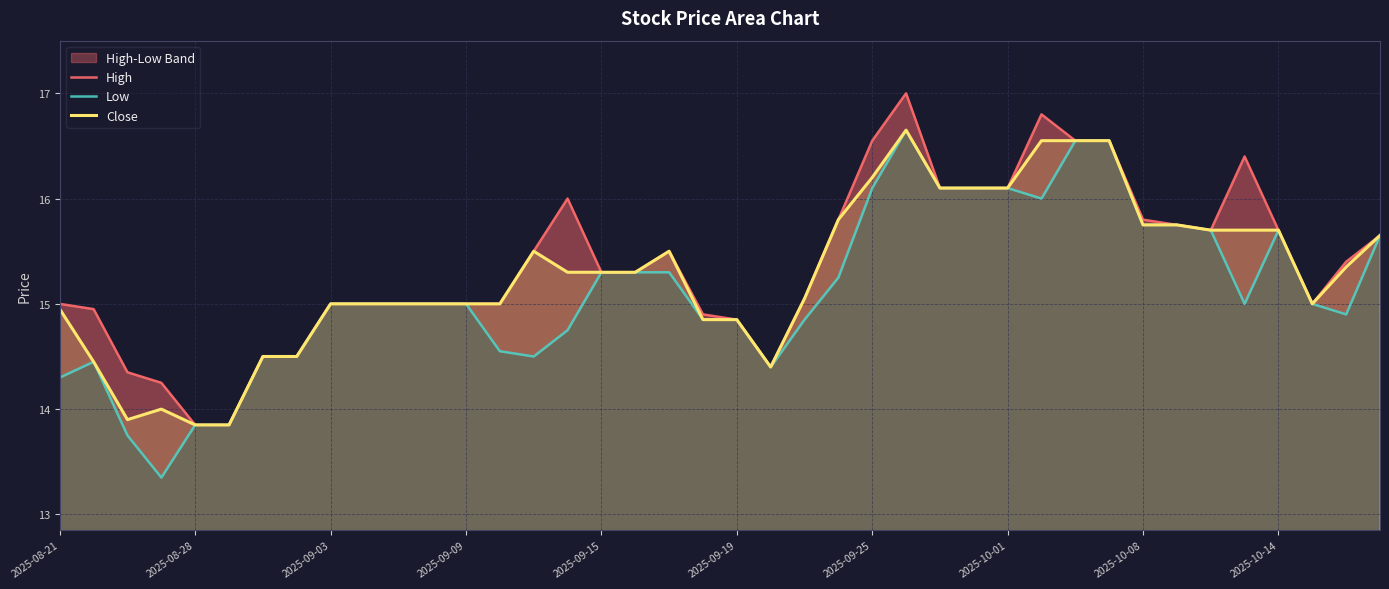

Is it true that High equals 9.3 at 30?

False